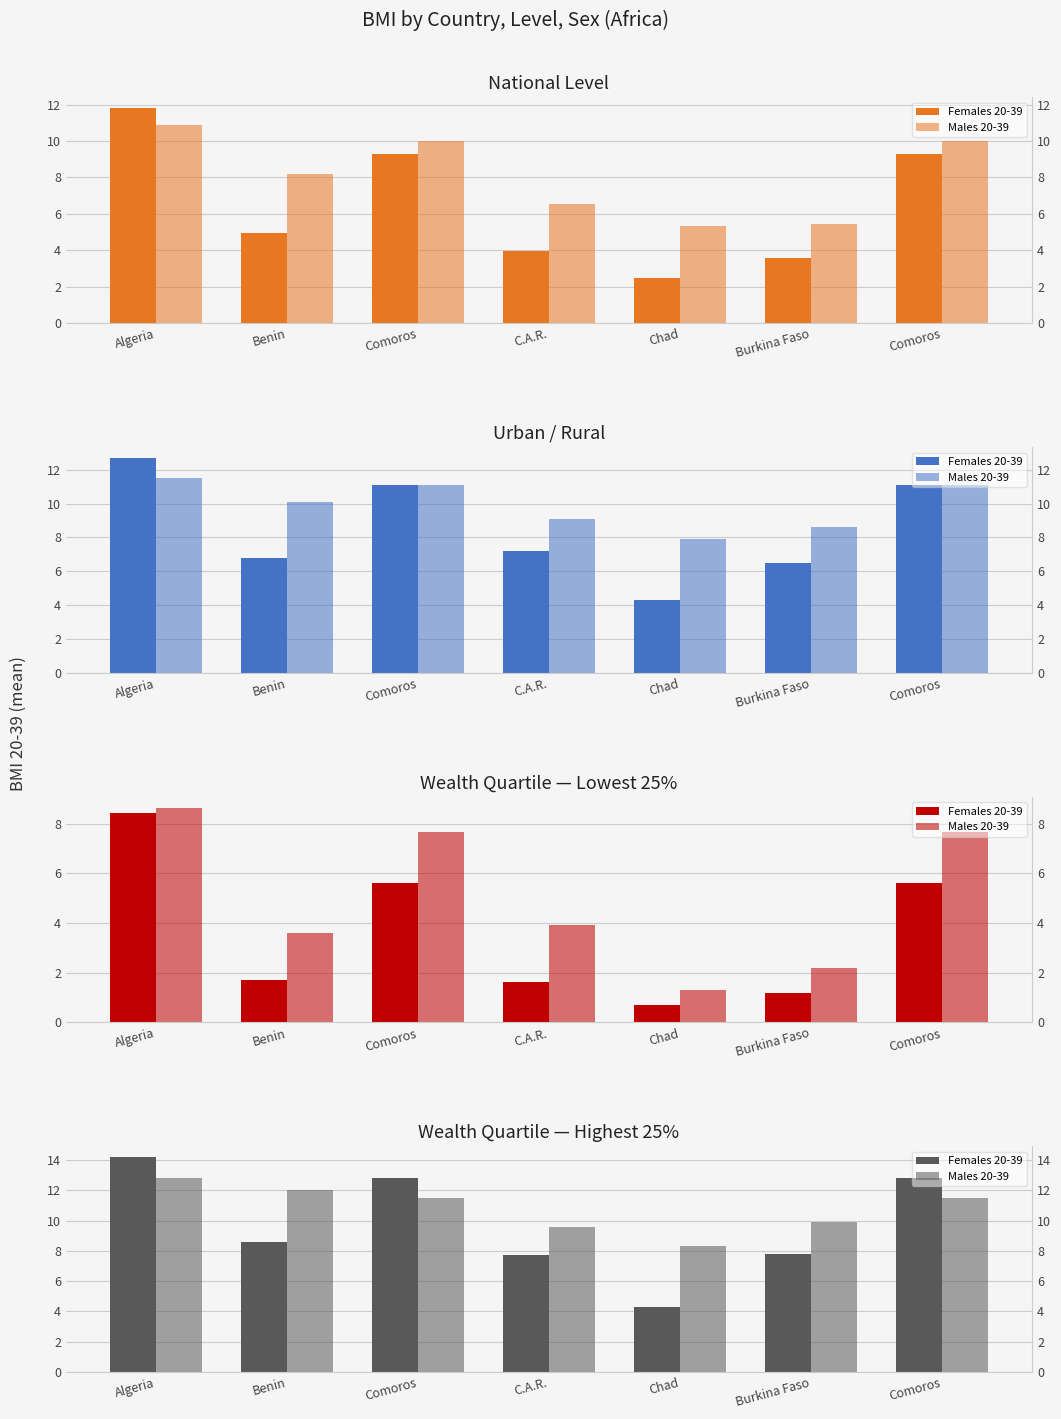

Does the chart contain any negative values?

No